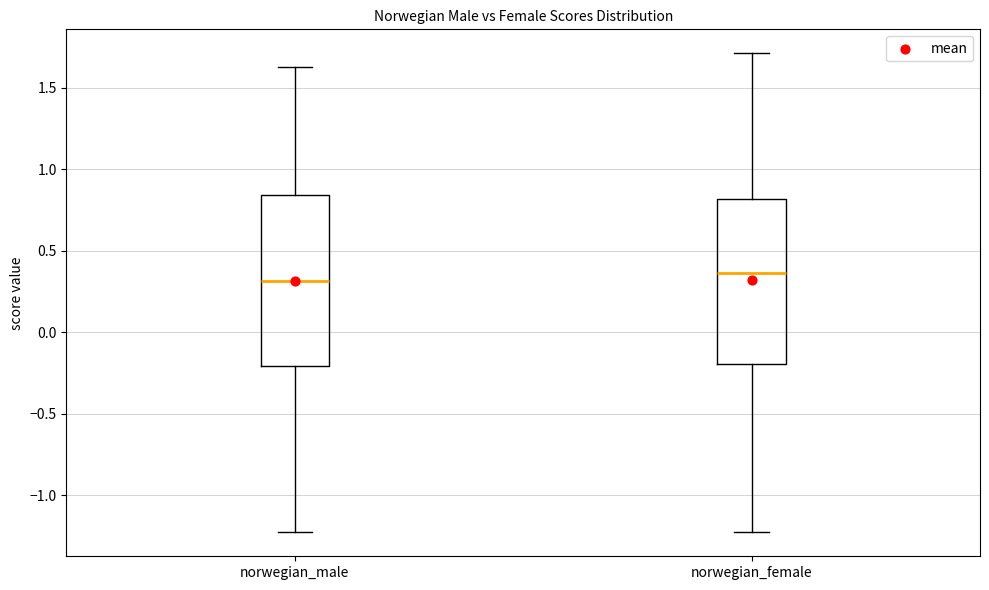

Reading left to right, read every box against the y-axis: the position of its median line, the range the box covers, and the ends of its whiskers. The values are not printed on the chart, so give them approximately, as read against the axis.

norwegian_male: median 0.30, box -0.20 to 0.85, whiskers -1.25 to 1.65
norwegian_female: median 0.35, box -0.20 to 0.80, whiskers -1.25 to 1.70